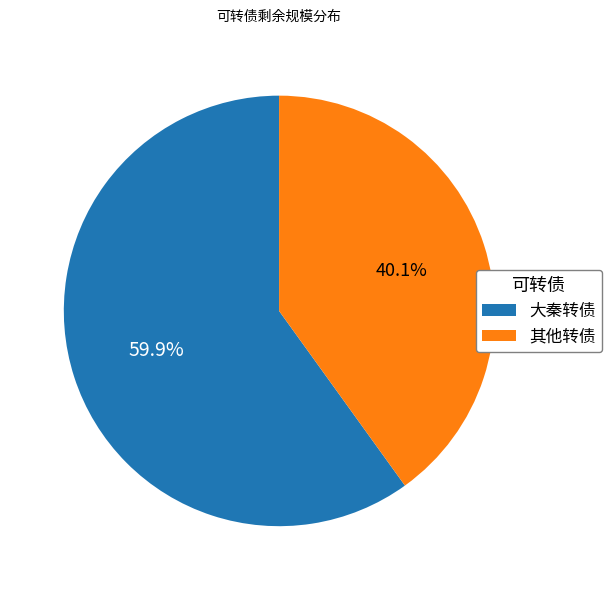

How many segments does this pie chart have?

2